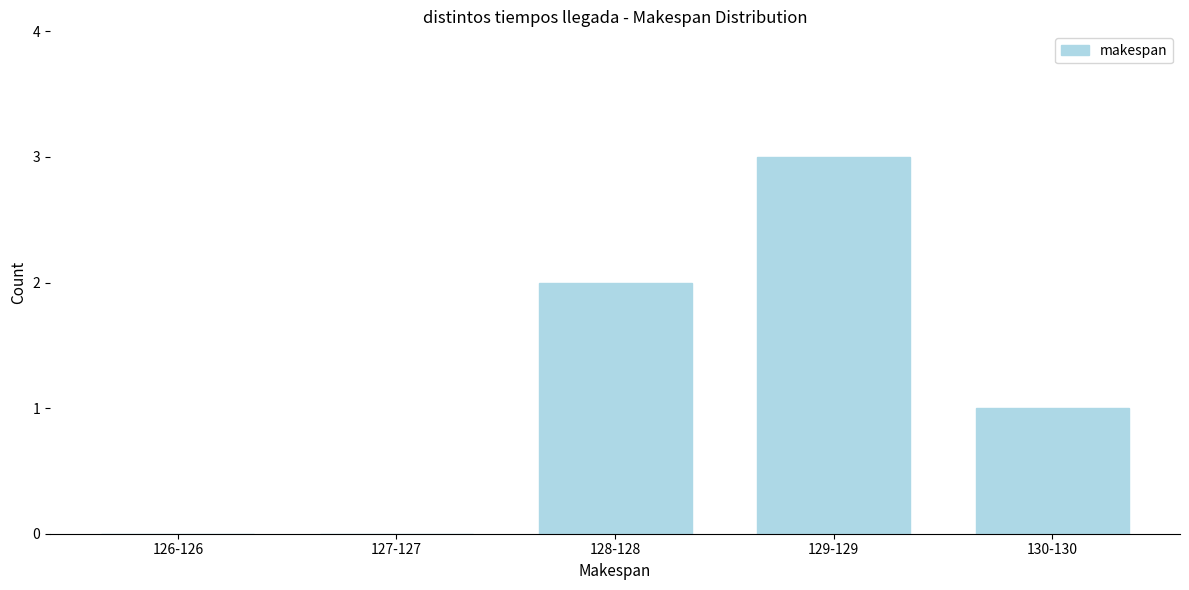

Reading left to right, extract all data points from this chart.

126-126=0	127-127=0	128-128=2	129-129=3	130-130=1